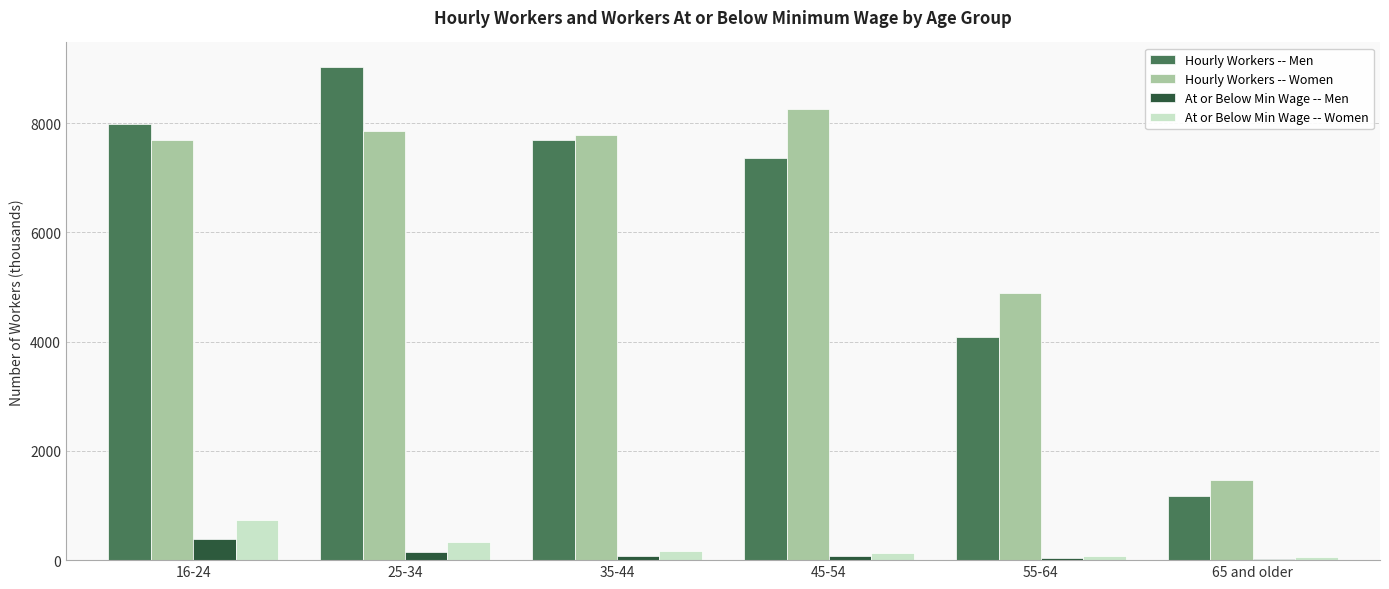

Which series has the largest total across all categories?

Hourly Workers -- Women